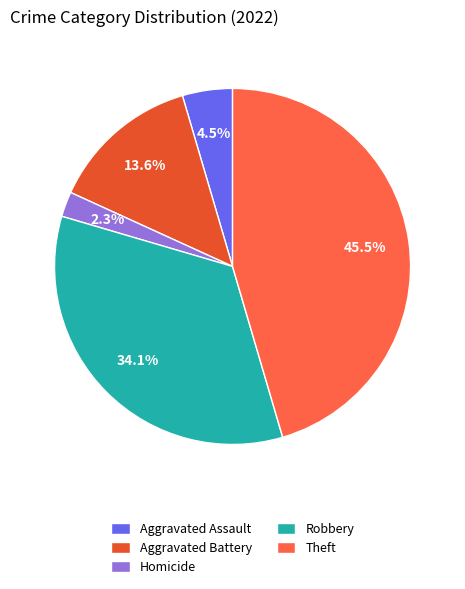

Is there any slice that represents more than half of the pie?

No